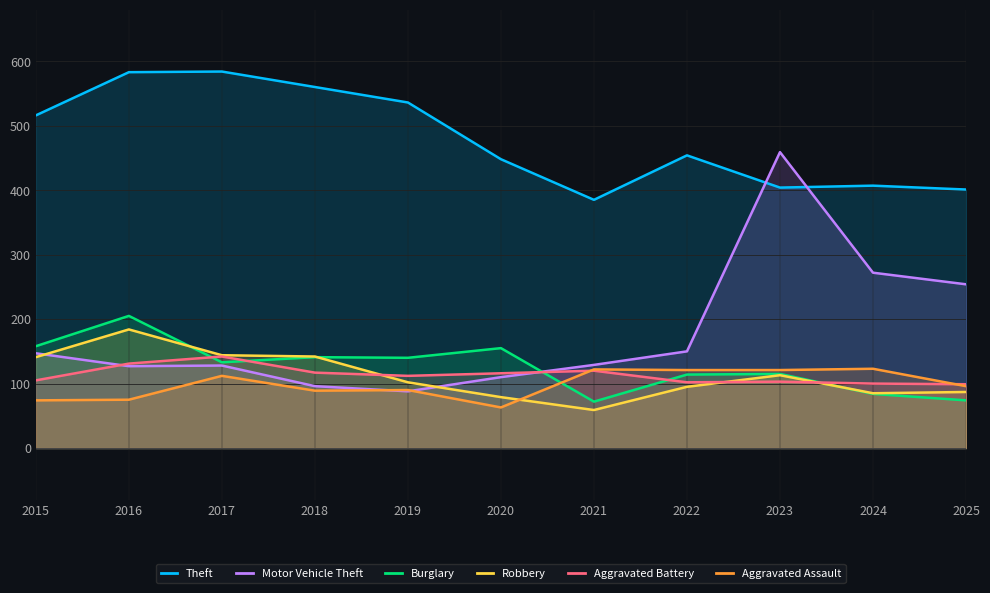

What is the highest value of the Burglary series?

205